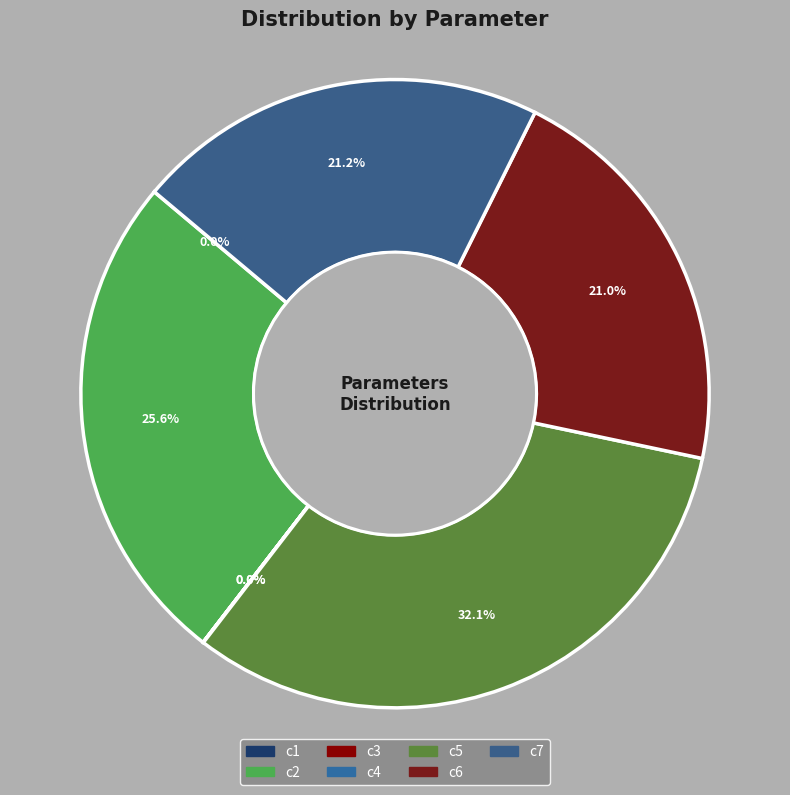

Rank the categories by value from lowest to highest.

c3, c1, c4, c6, c7, c2, c5